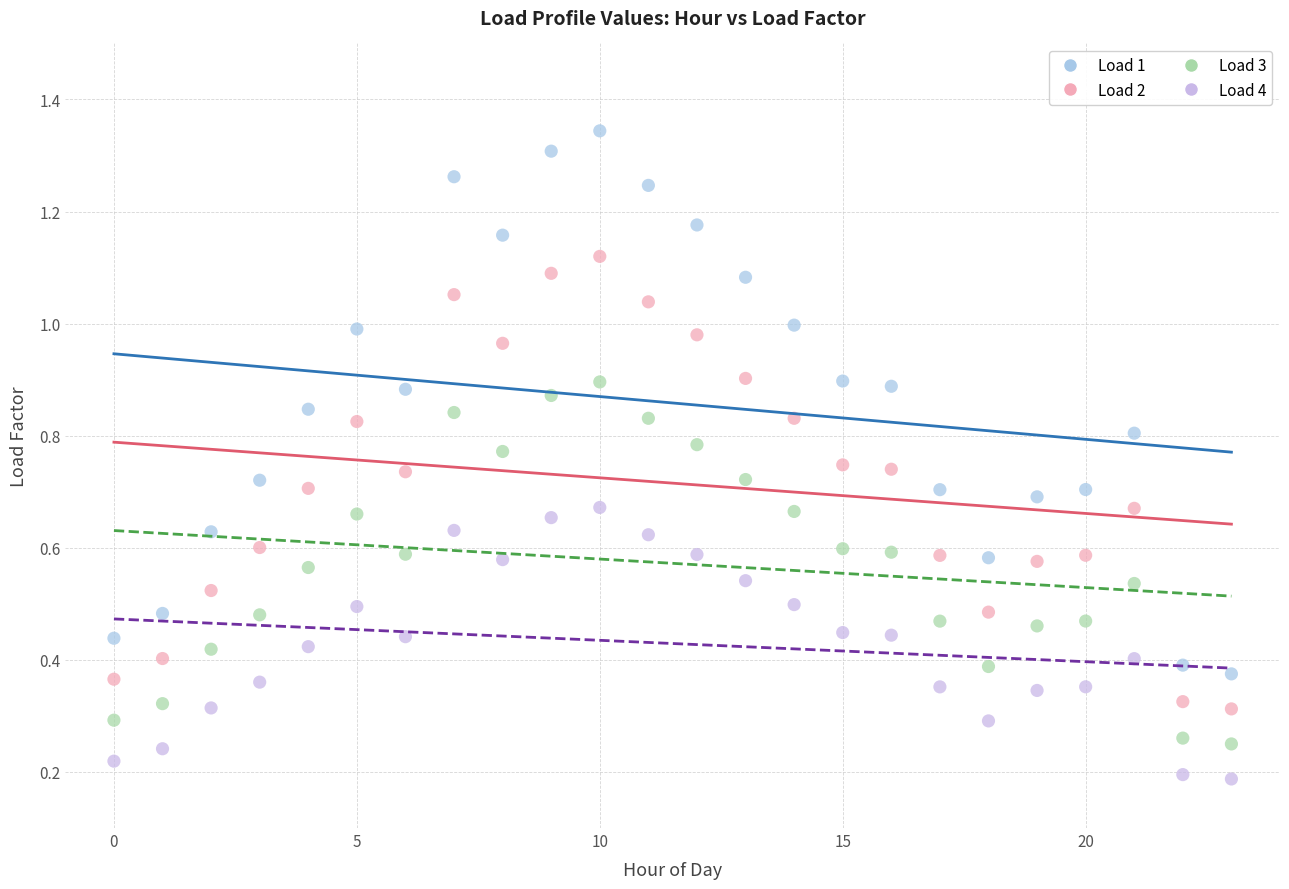

Which series contains the highest Y value?

Load 1